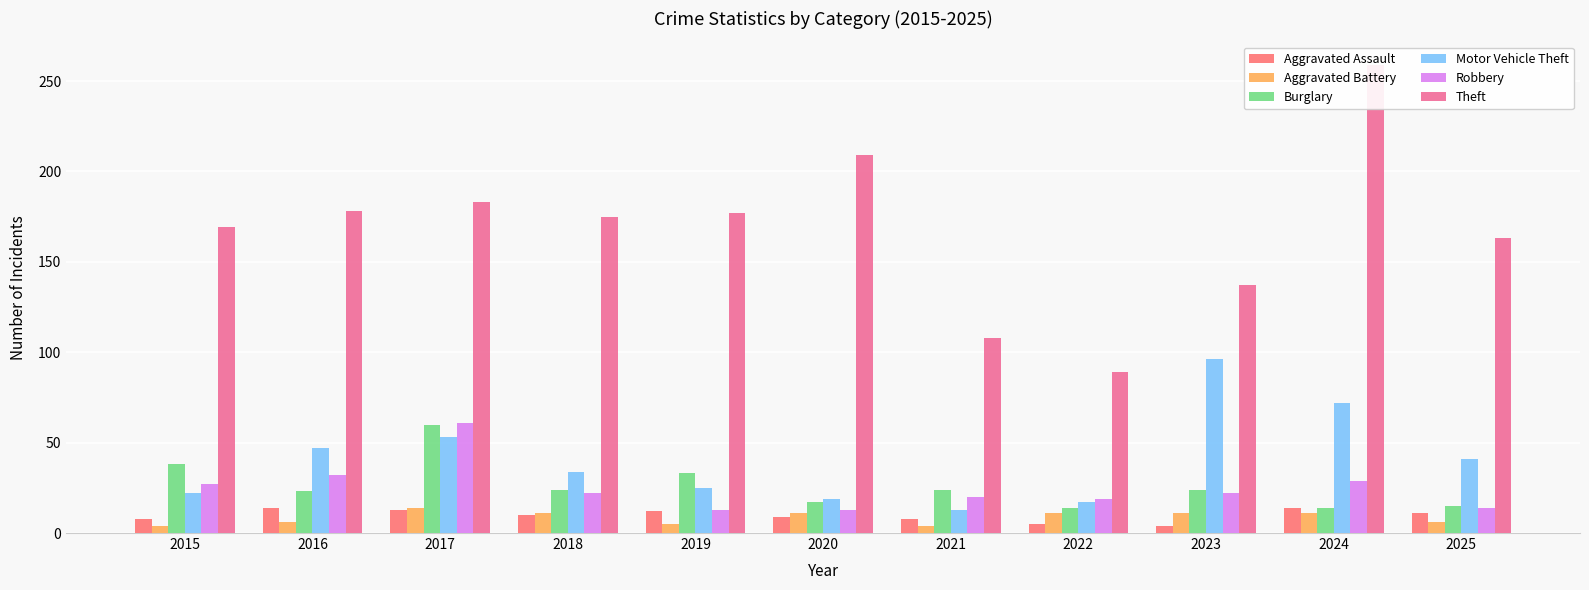

How many values in the Burglary series are below 24?

5